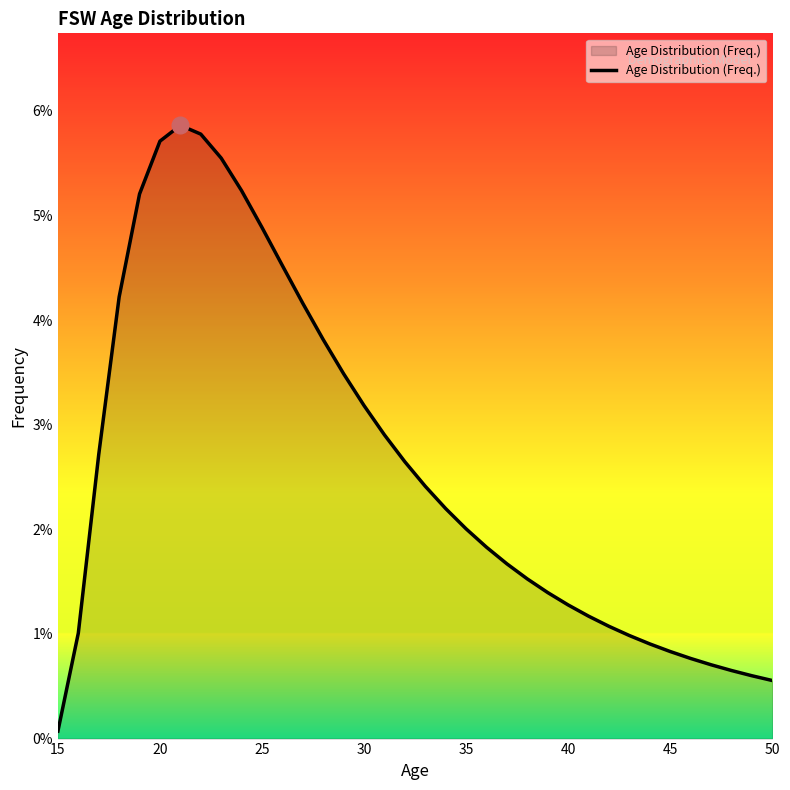

At which label is the value closest to 0?

15